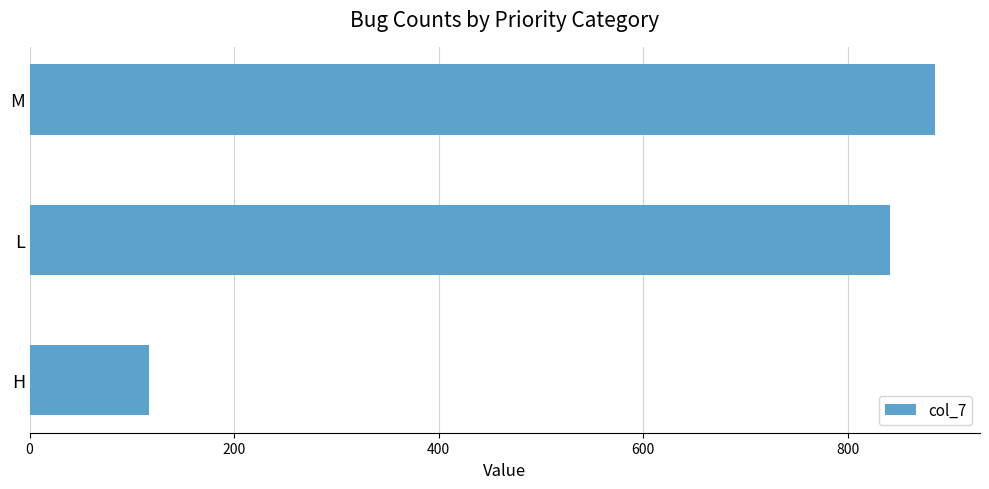

The chart shows a value of 885 at M. True or false?

True